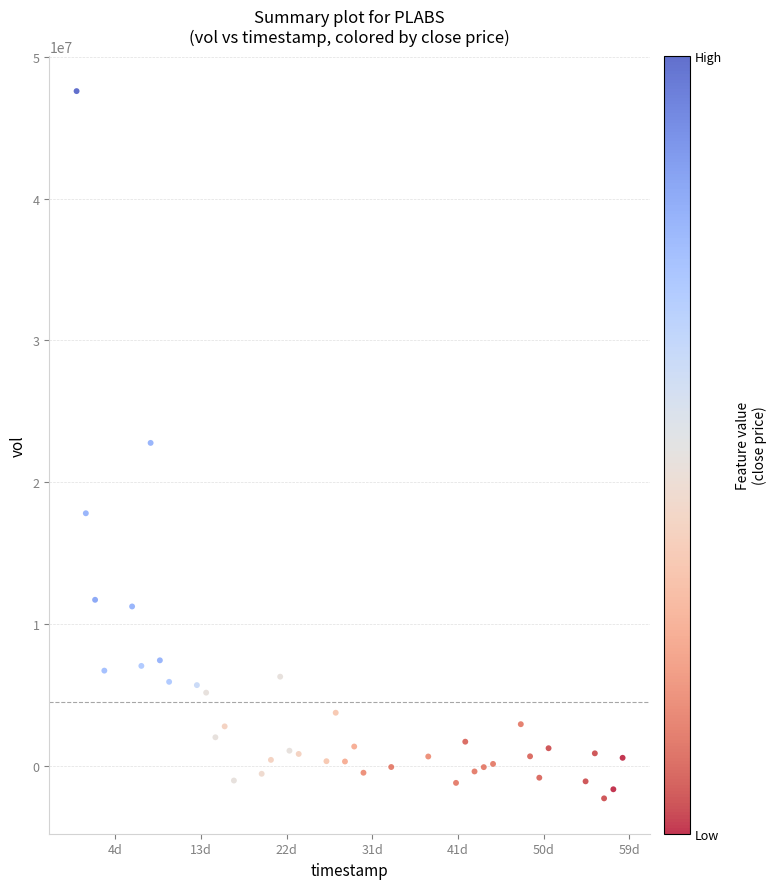

What is the range of X values (max minus min)?

5097600.0